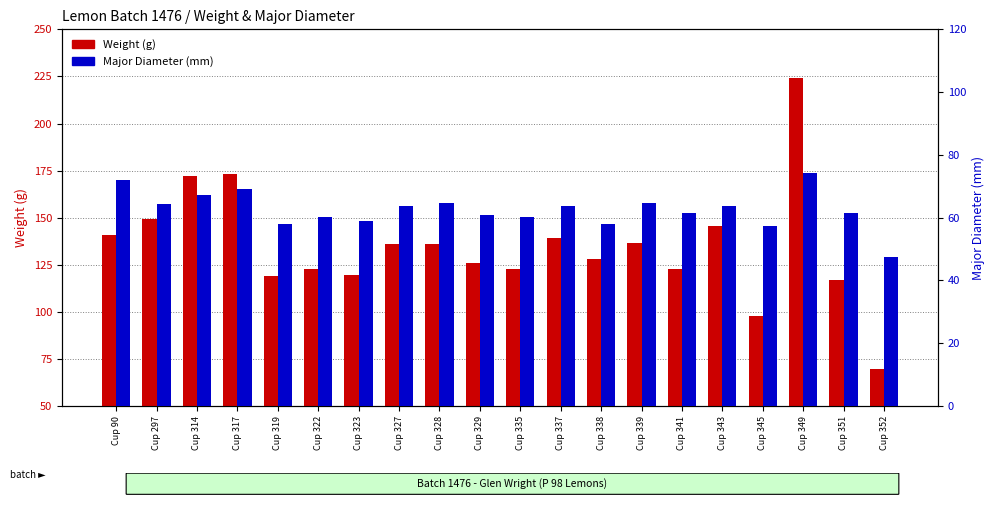

Reading left to right, what are all the values shown in this chart?

Weight (g): Cup 90=140.7	Cup 297=149.3	Cup 314=172.1	Cup 317=173.2	Cup 319=119.2	Cup 322=122.7	Cup 323=119.6	Cup 327=136.0	Cup 328=135.8	Cup 329=126.2	Cup 335=123.0	Cup 337=139.2	Cup 338=128.1	Cup 339=136.6	Cup 341=123.0	Cup 343=145.5	Cup 345=97.6	Cup 349=224.1	Cup 351=117.0	Cup 352=69.9
Major Diameter (mm): Cup 90=71.9	Cup 297=64.4	Cup 314=67.3	Cup 317=69.2	Cup 319=58.0	Cup 322=60.2	Cup 323=58.8	Cup 327=63.6	Cup 328=64.6	Cup 329=60.9	Cup 335=60.3	Cup 337=63.7	Cup 338=57.9	Cup 339=64.8	Cup 341=61.5	Cup 343=63.6	Cup 345=57.4	Cup 349=74.2	Cup 351=61.4	Cup 352=47.6